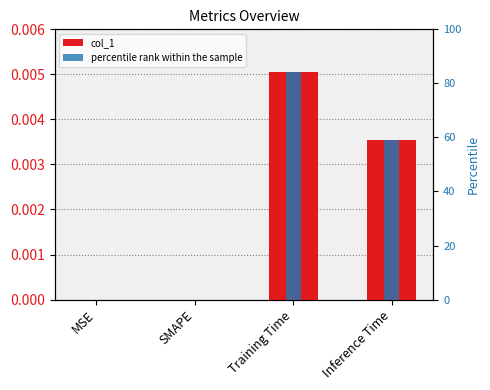

Is it true that the value at SMAPE is 0.0?

True